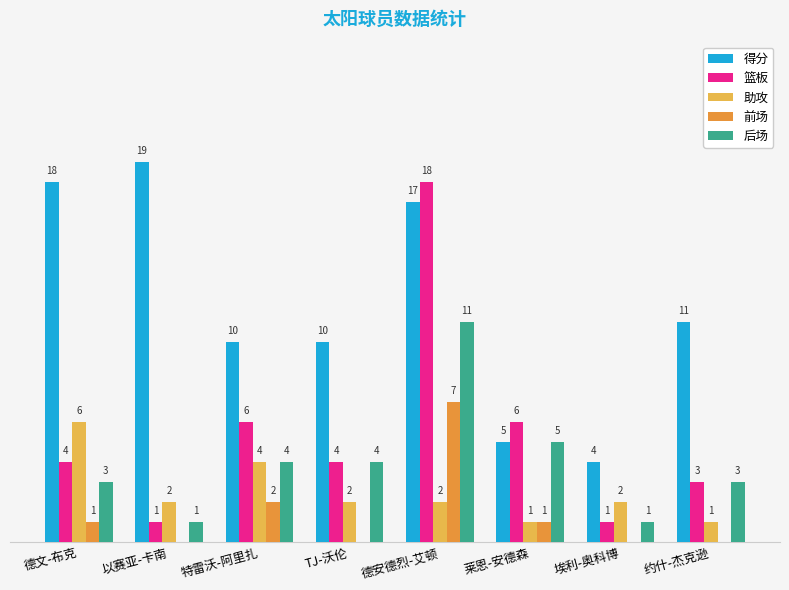

What is the average value of the 后场 series?

4